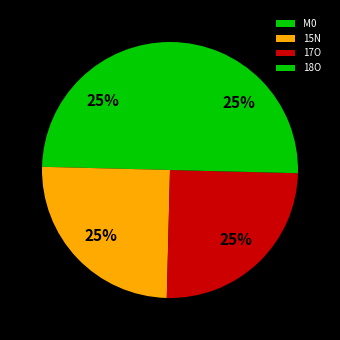

To the nearest percent, what portion does 18O represent?

25%